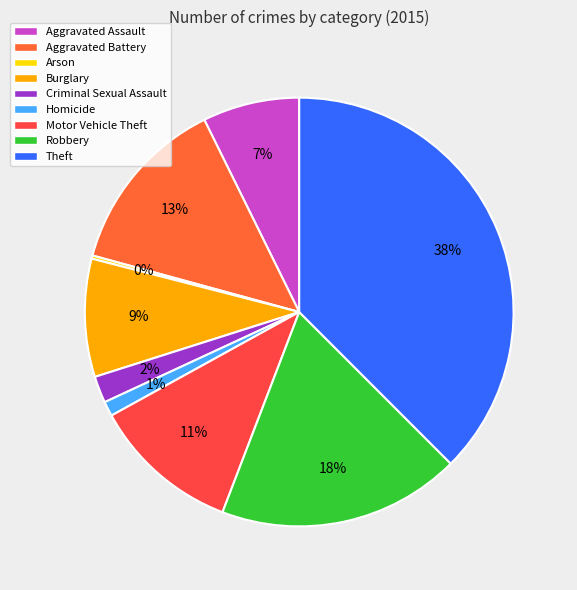

To the nearest percent, what percentage of the pie is Homicide?

1%